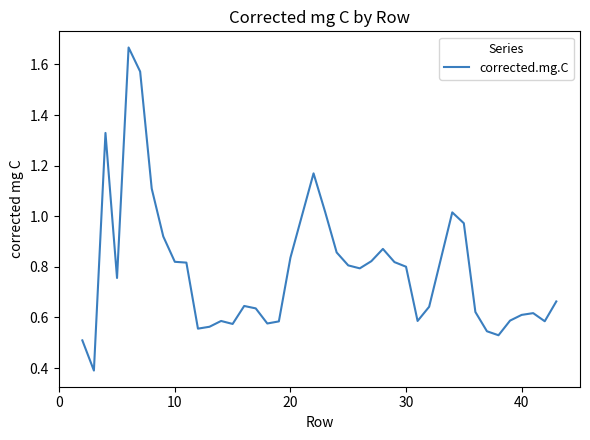

What is the minimum value shown in the chart?

0.4